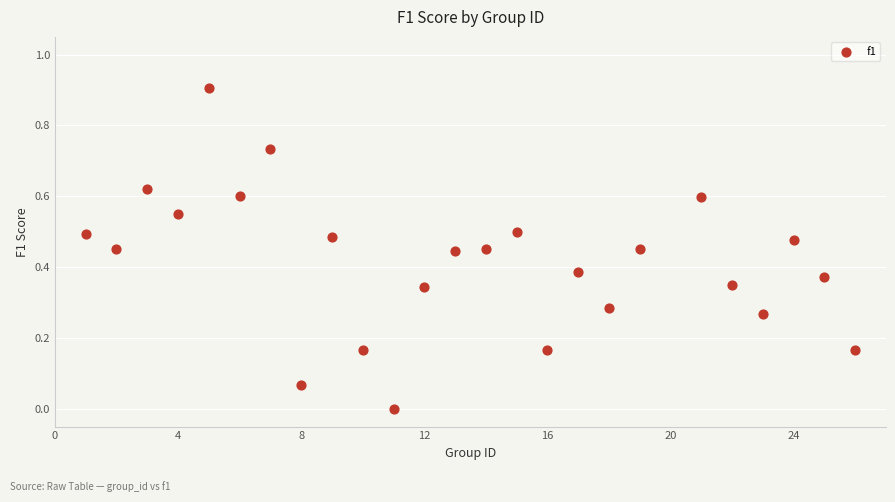

What is the range of X values (max minus min)?

25.0